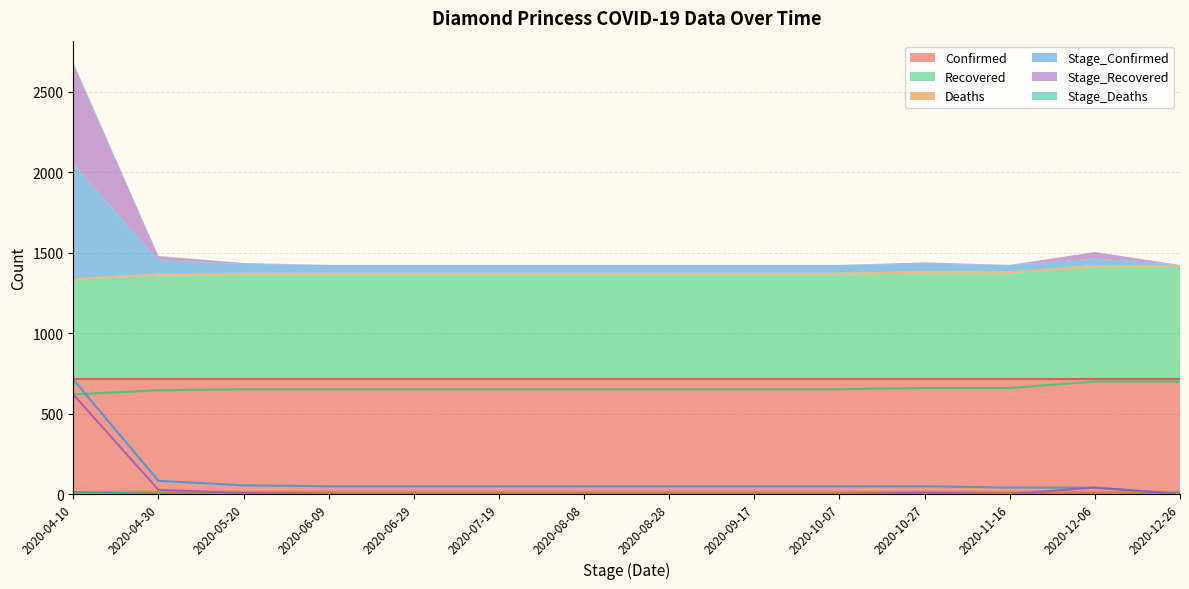

How many lines are shown in the chart?

5